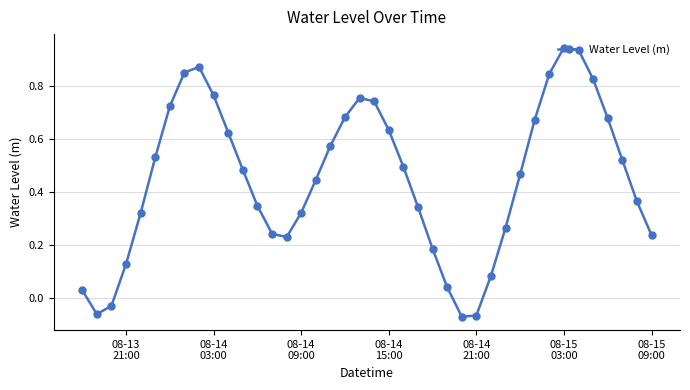

Count the number of categories in the chart.

40